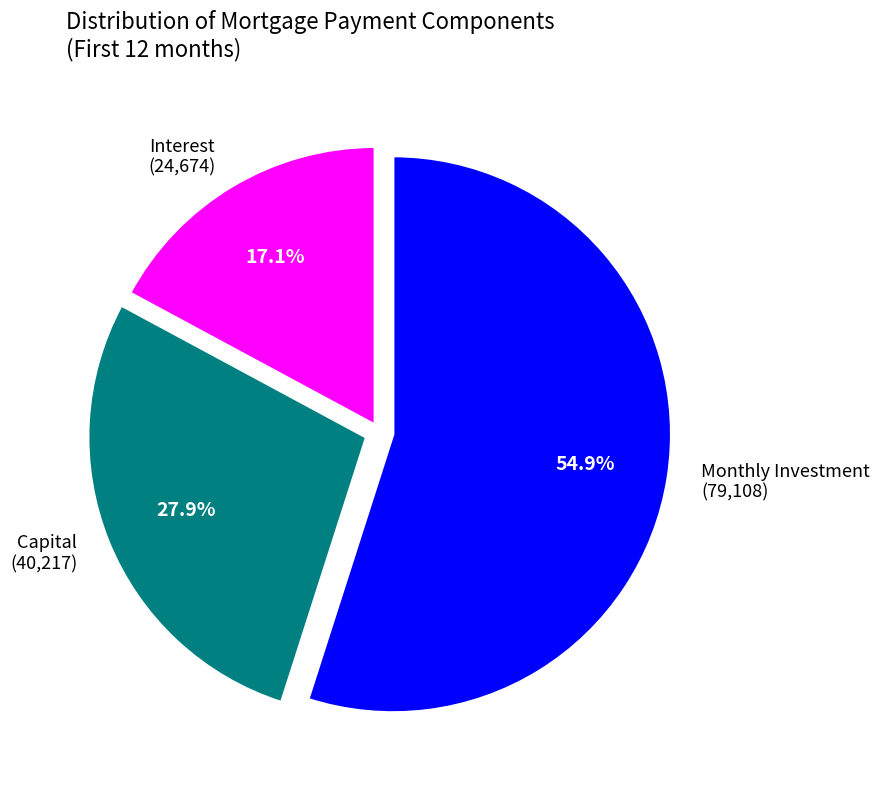

Is there a majority slice in this chart?

Yes